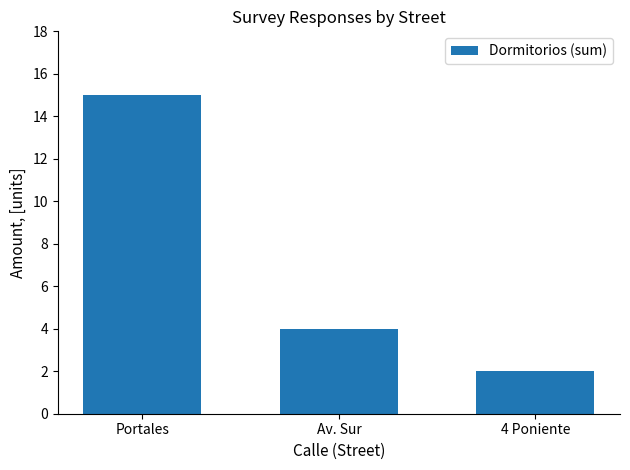

Reading right to left, what are all the values shown in this chart?

2	4	15